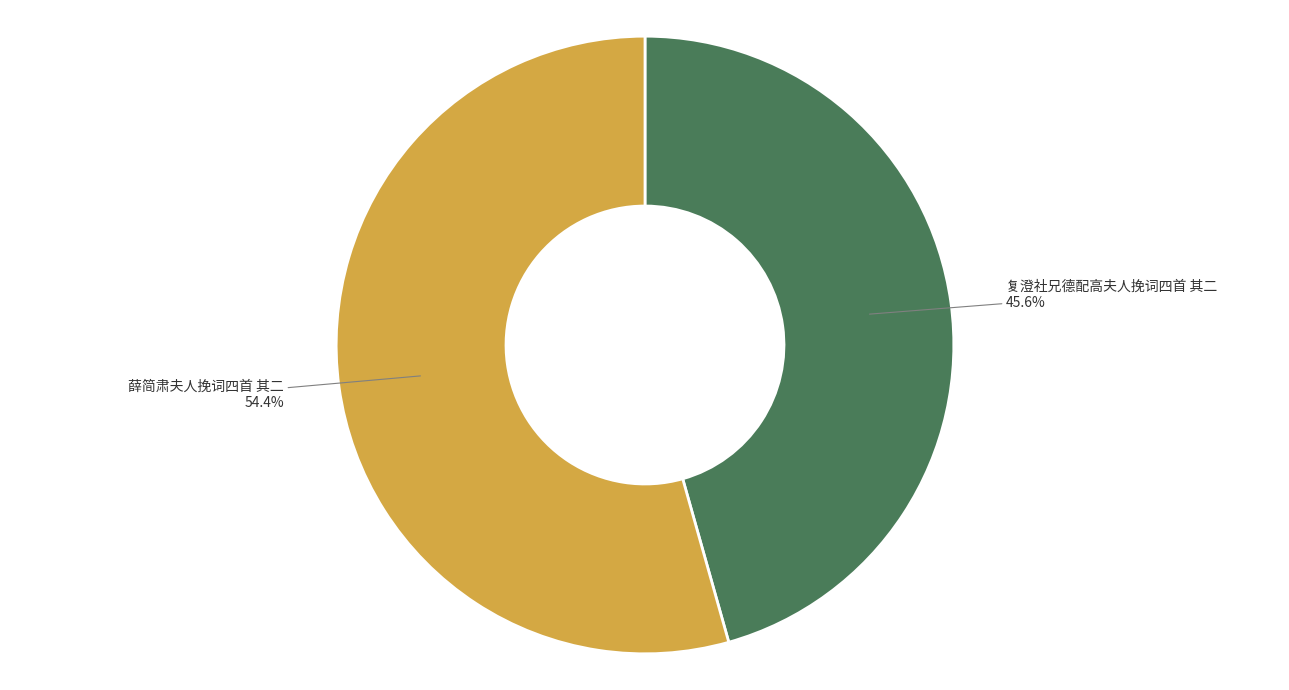

To the nearest percent, what is the average slice percentage?

50%